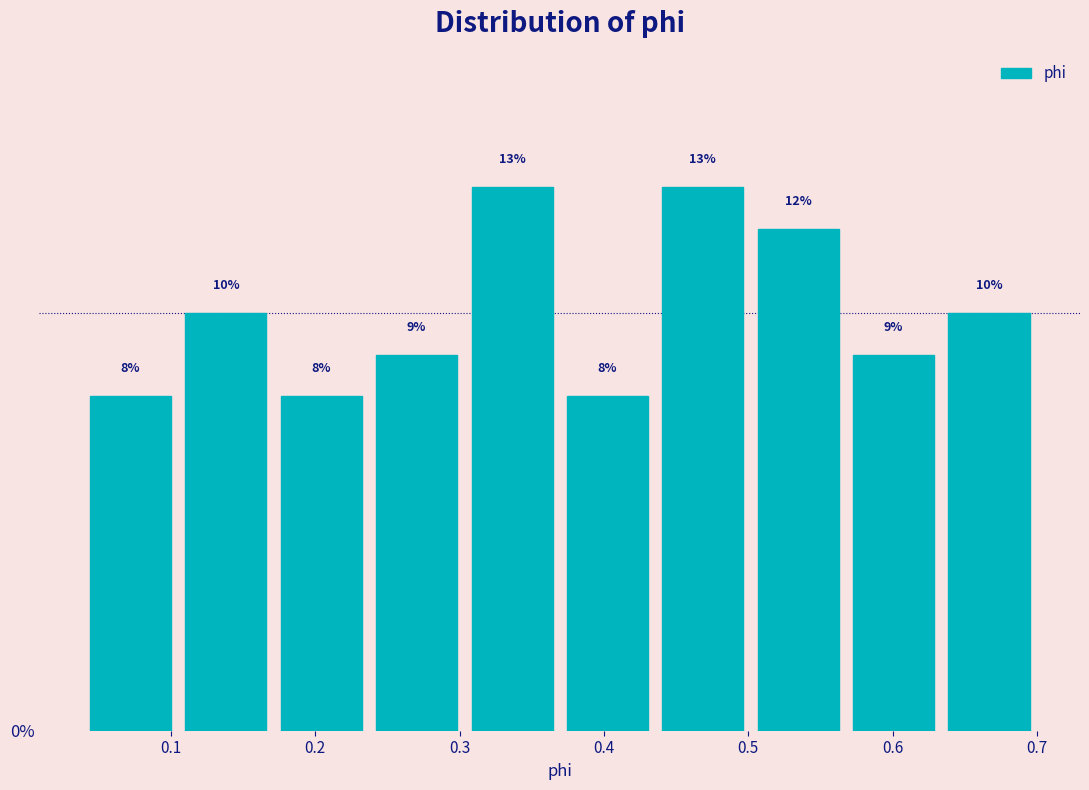

What is the height of the bar covering 0.44 to 0.50 on the x-axis? The bar edges are not printed on the chart, so give them approximately, as read against the axis.

13